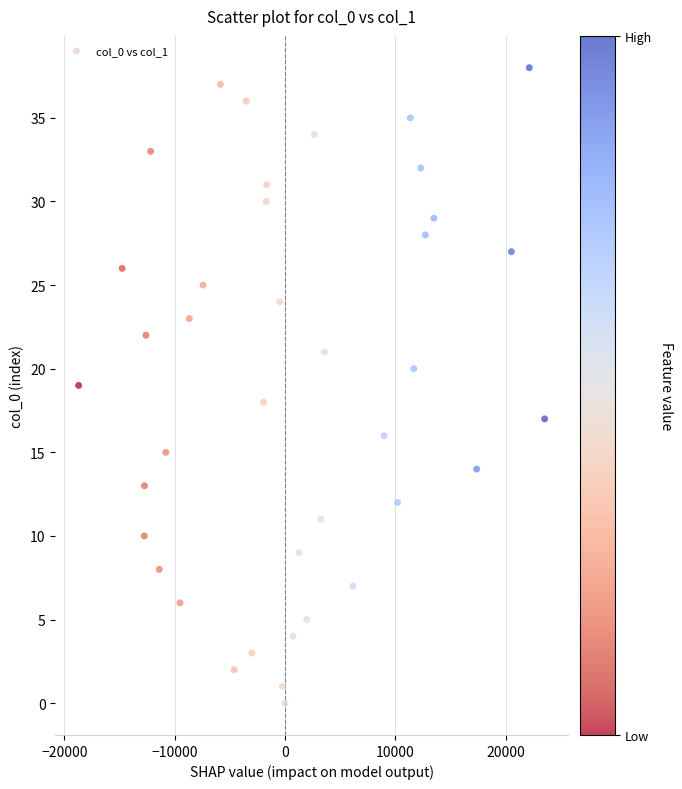

What is the range of Y values (max minus min)?

38